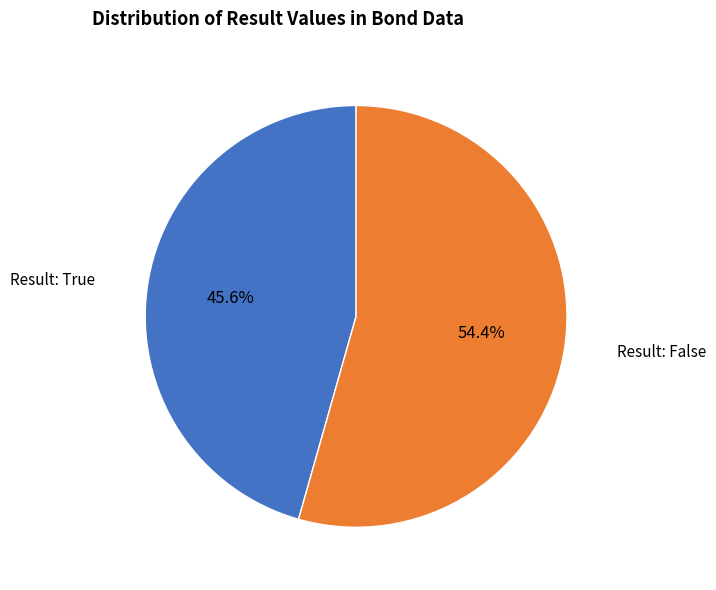

What is the ratio of the value at Result: False to the value at Result: True?

1.2